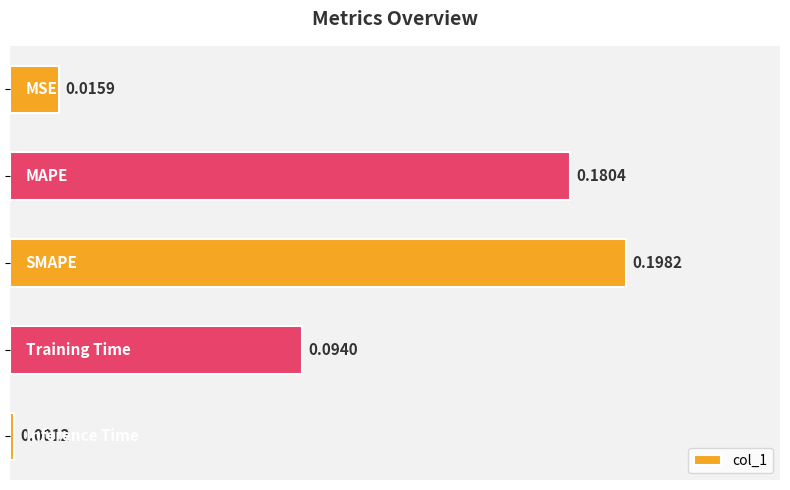

What is the sum of all values?

0.5